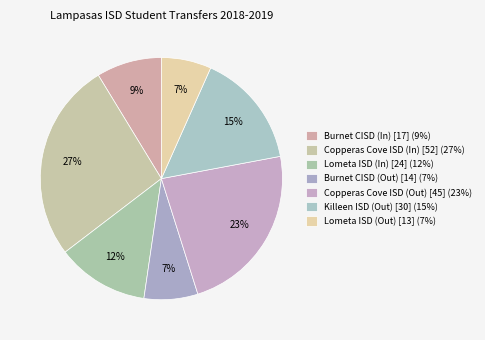

What is the change in value from Copperas Cove ISD (In) [52] to Burnet CISD (Out) [14]?

-38